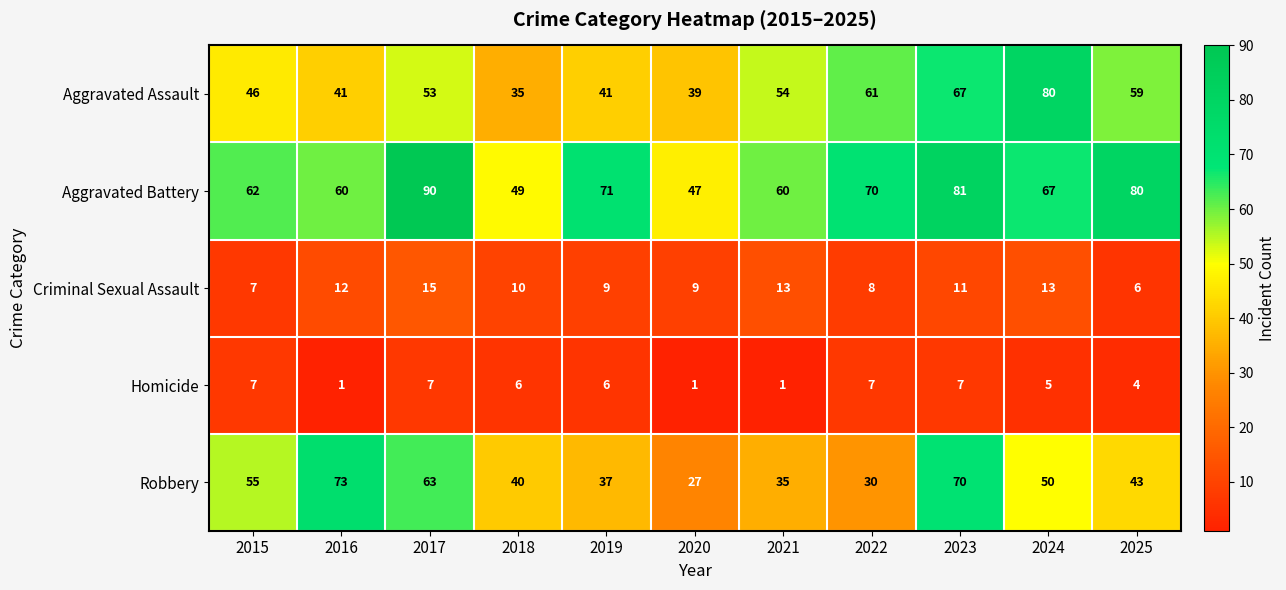

Which series has the largest total across all categories?

Aggravated Battery